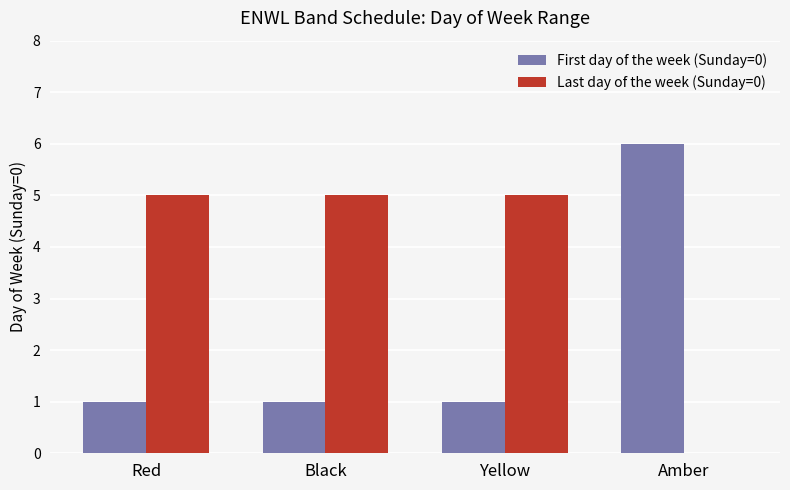

At which label is Last day of the week (Sunday=0) closest to 2?

Amber